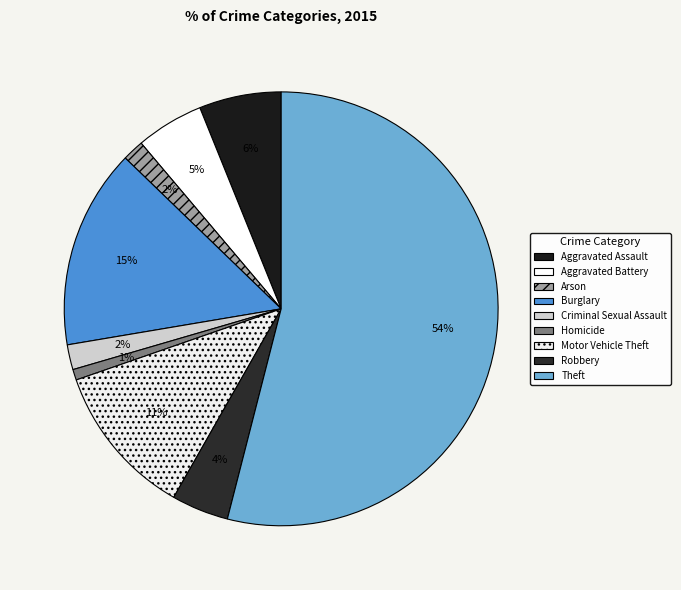

What is the majority slice?

Theft